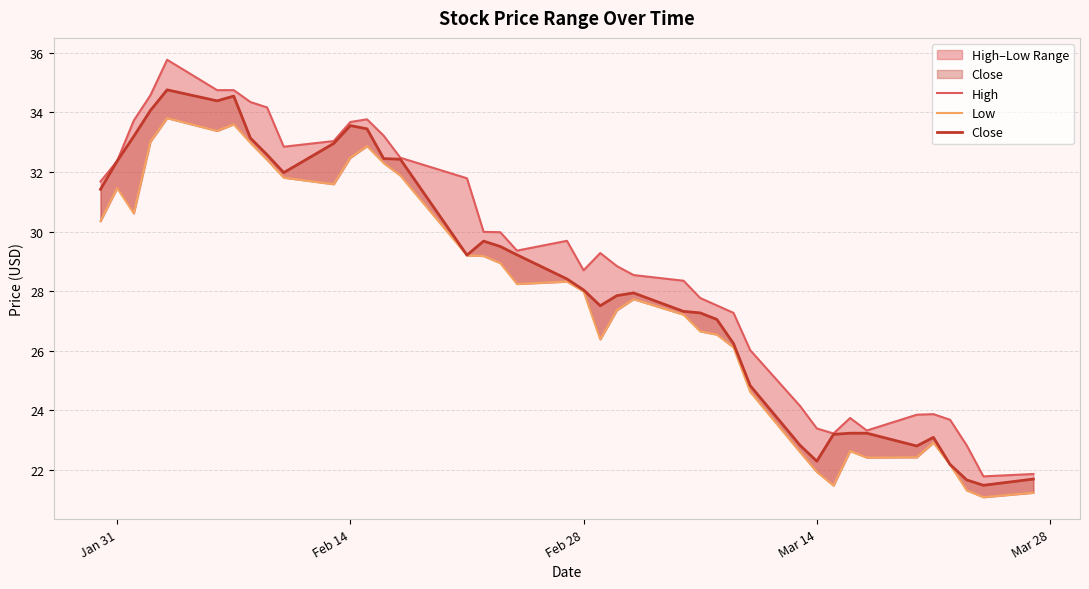

Is it true that Low equals 11.3 at Feb 28?

False